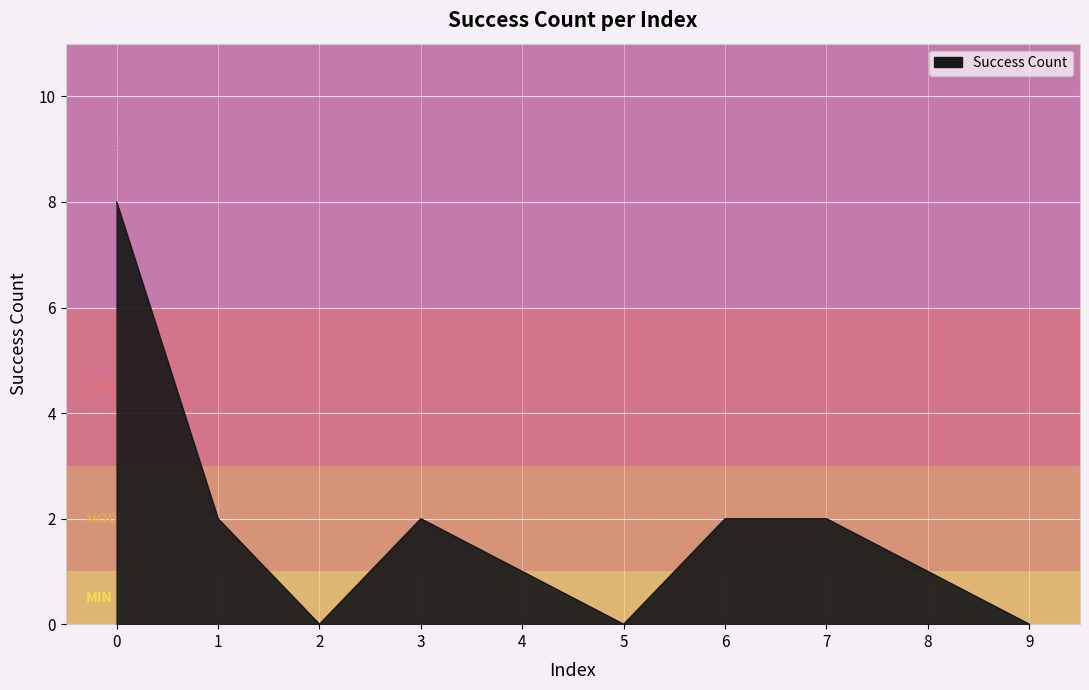

How many lines are shown in the chart?

1